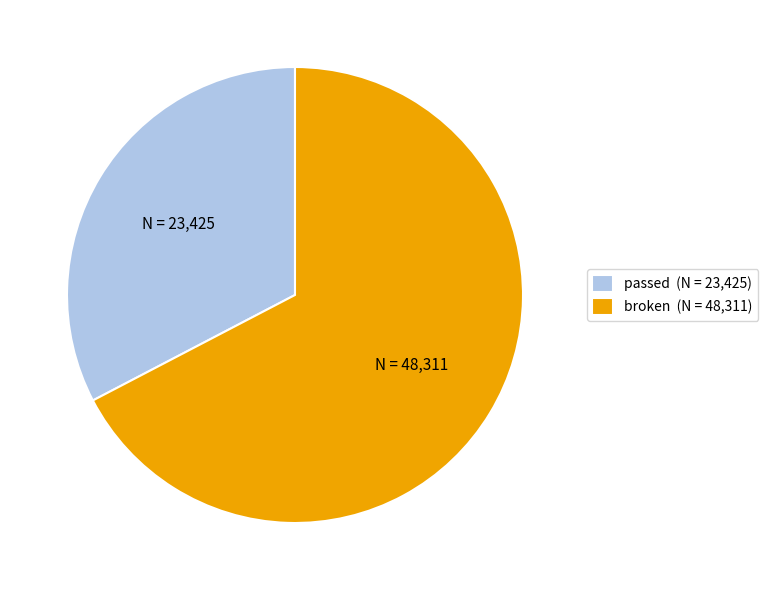

Which slice is the largest?

broken